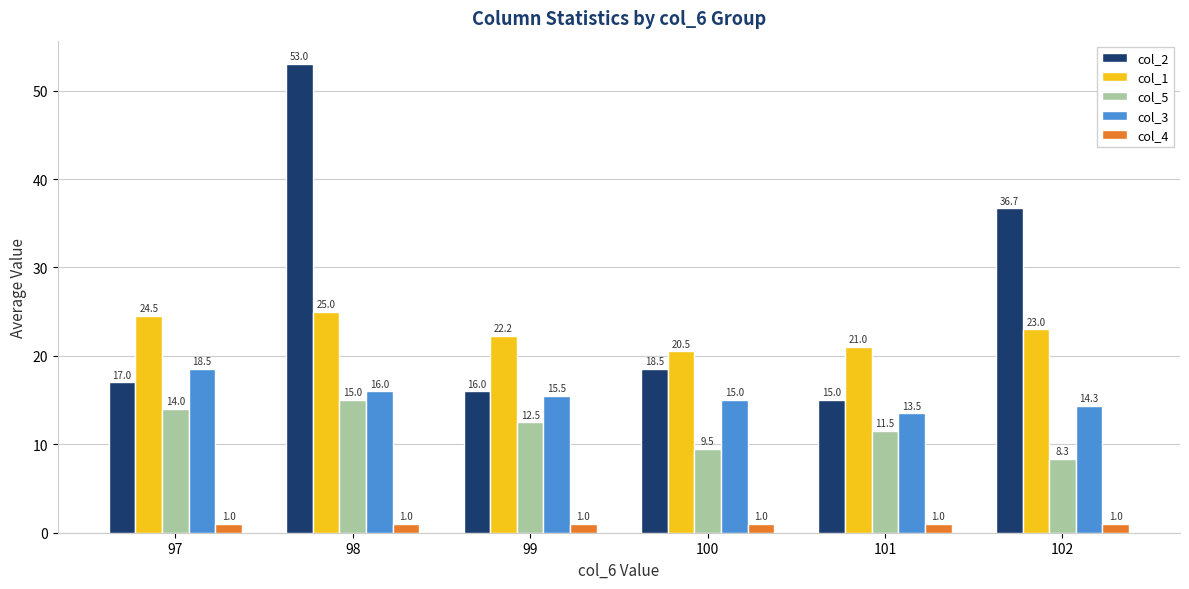

Rank the series at 102 from lowest to highest value.

col_4, col_5, col_3, col_1, col_2